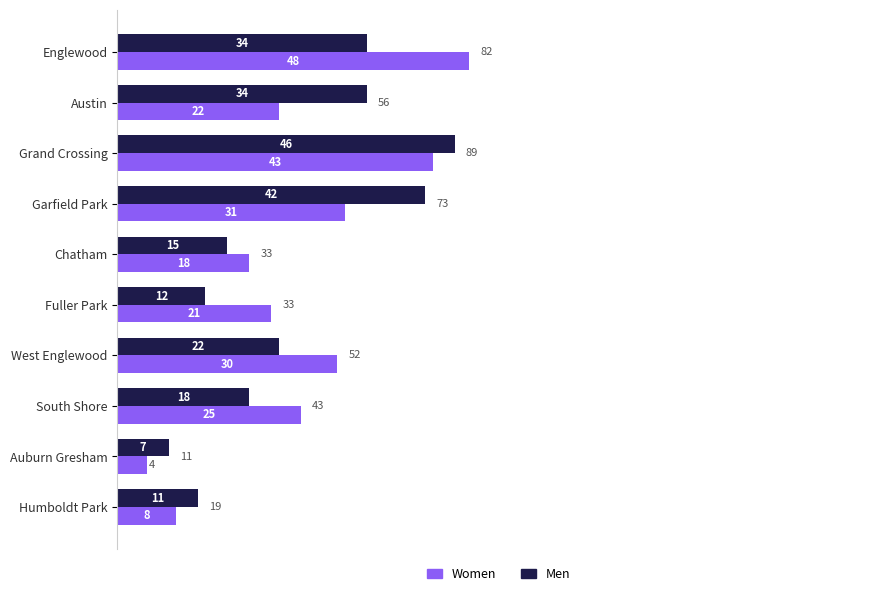

How many distinct data groups are displayed?

2